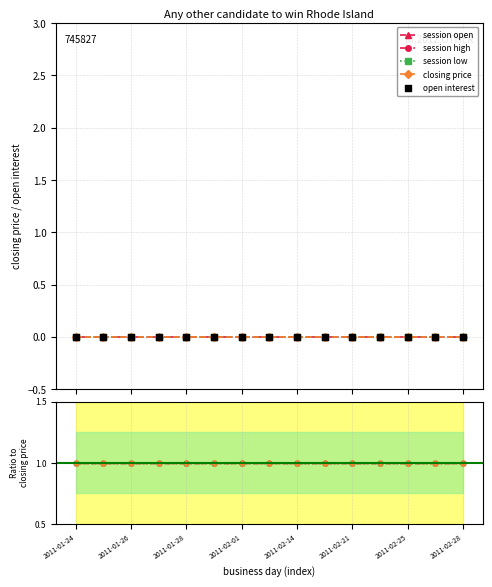

Is the value of session low at 2011-01-26 greater than the value of session high at 2011-01-24?

No